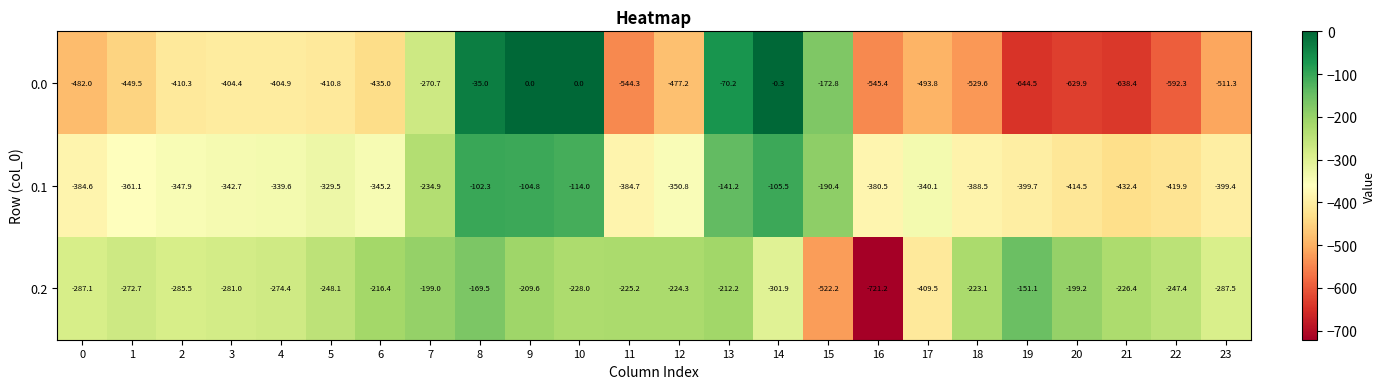

List the series in order of their overall mean, lowest first.

0.0, 0.1, 0.2